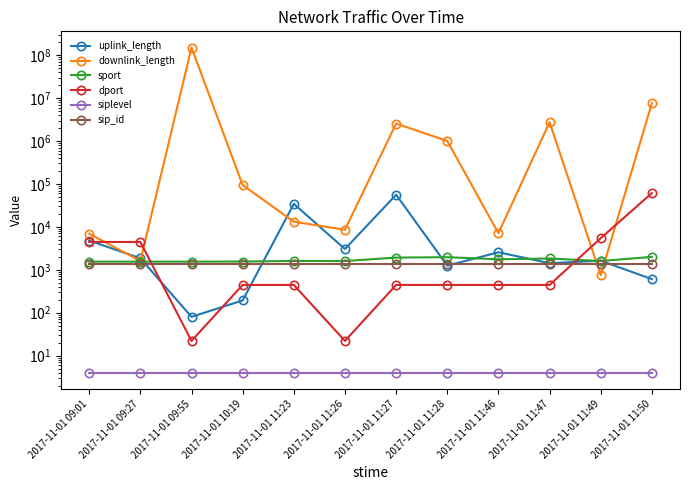

What is the sum of the downlink_length values at 2017-11-01 11:47 and 2017-11-01 11:50?

10328427